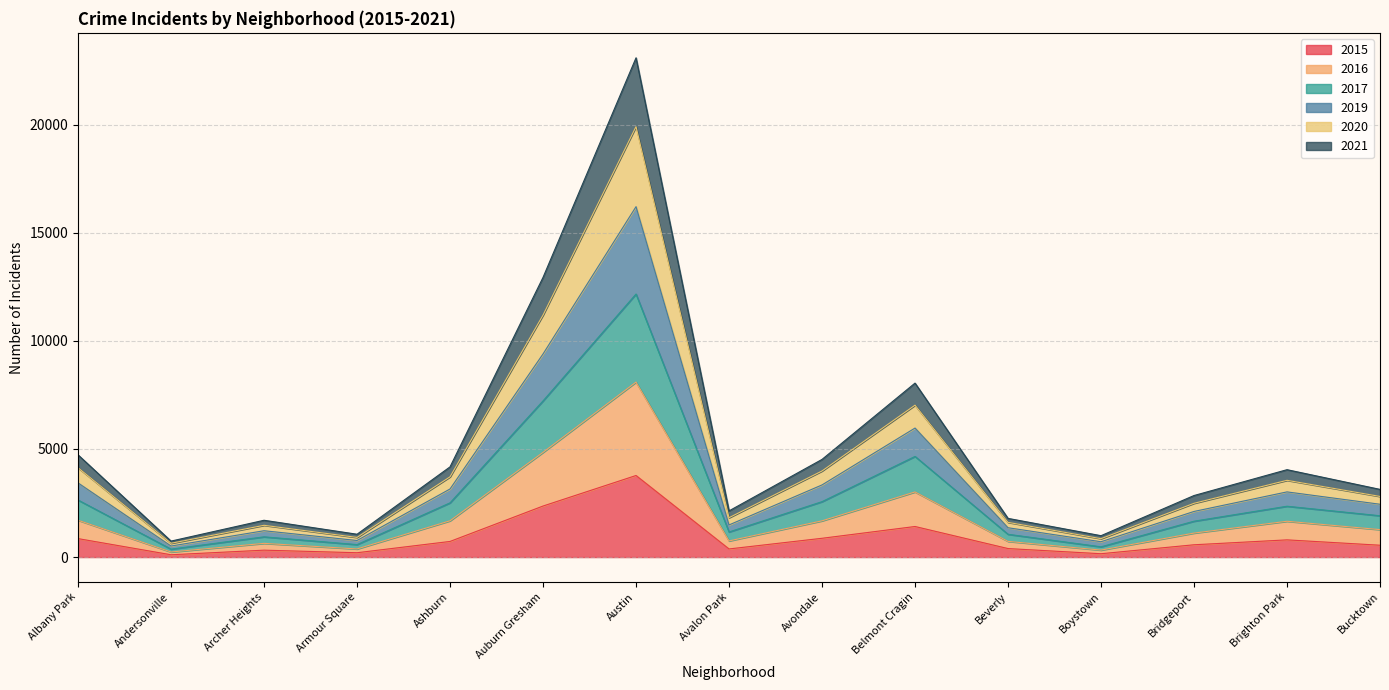

True or false: 2016 and 2015 intersect in this chart.

False